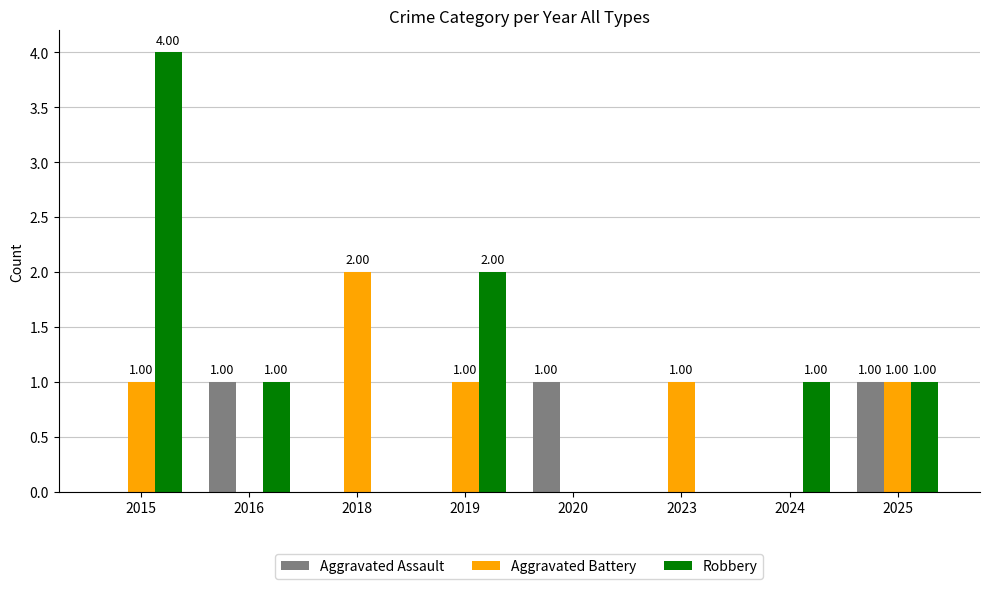

What are all the series names shown in the legend?

Aggravated Assault, Aggravated Battery, Robbery